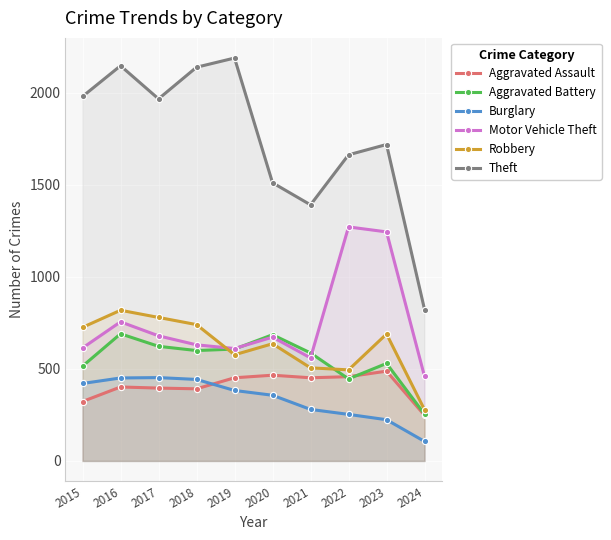

Which series has the largest range (max minus min)?

Theft